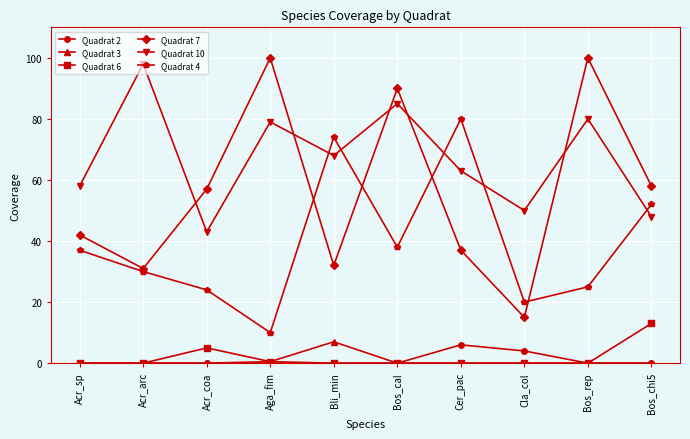

How many data points does each series have?

10